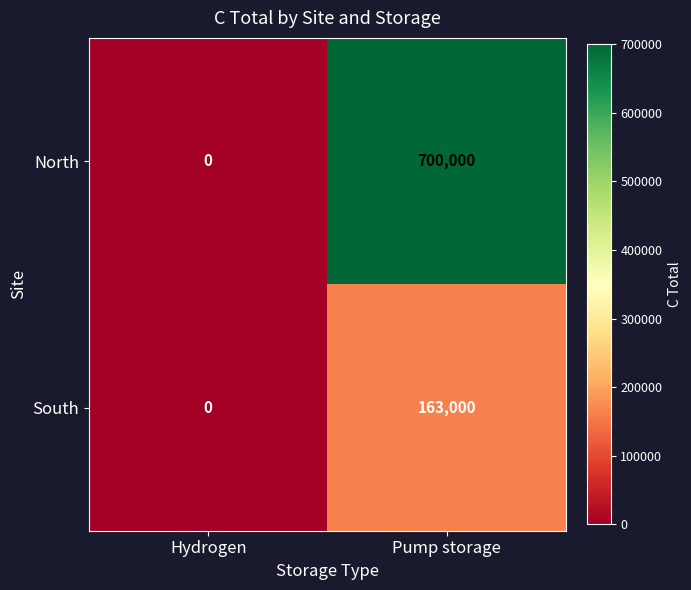

True or false: North has a value of -409500 at Hydrogen.

False